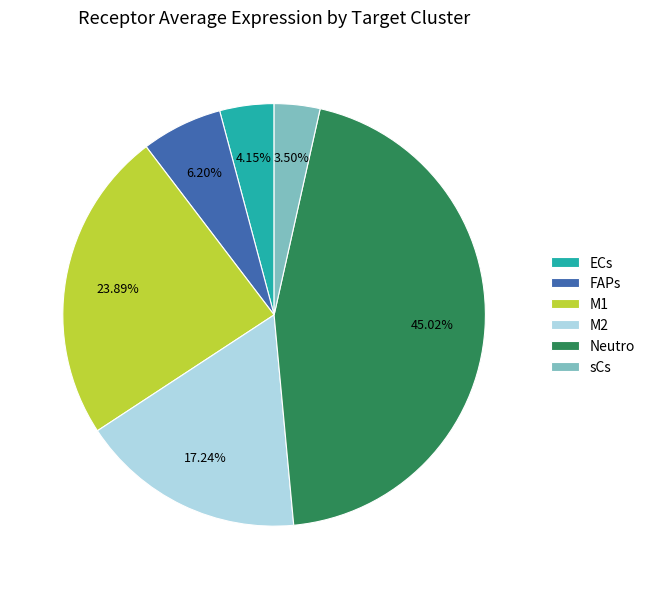

To the nearest percent, what is the average slice percentage?

17%